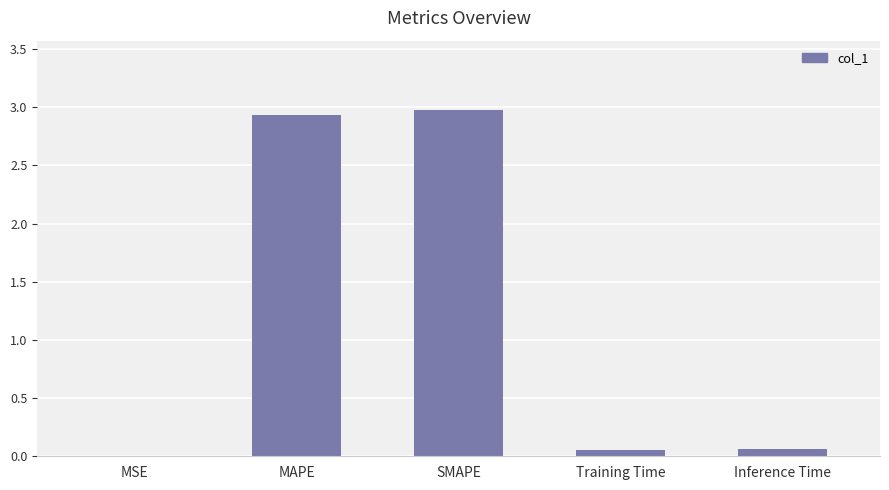

What is the sum of all values?

6.0